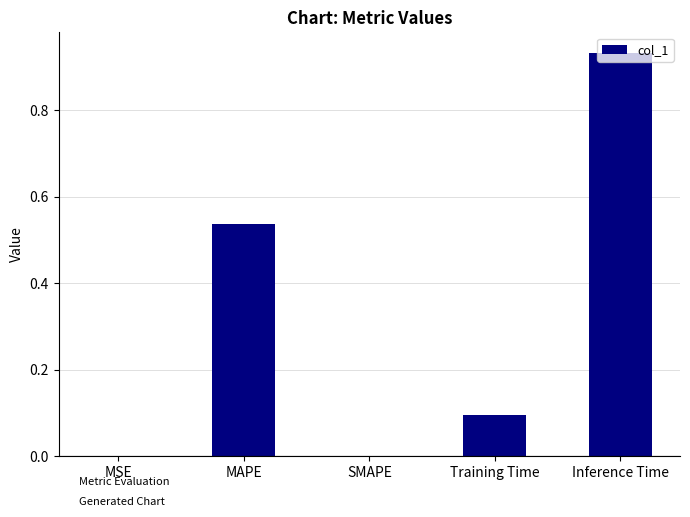

What is the sum of all values?

1.6